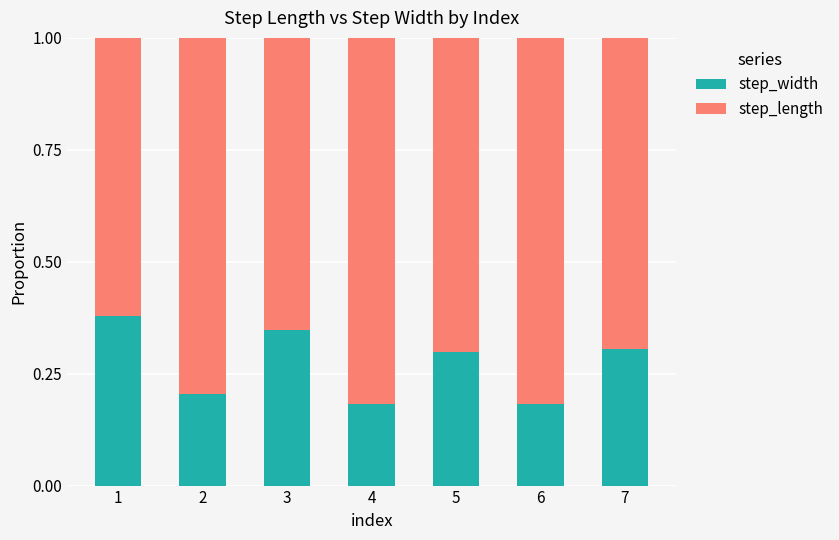

True or false: step_width has a value of 0.2 at 2.

True